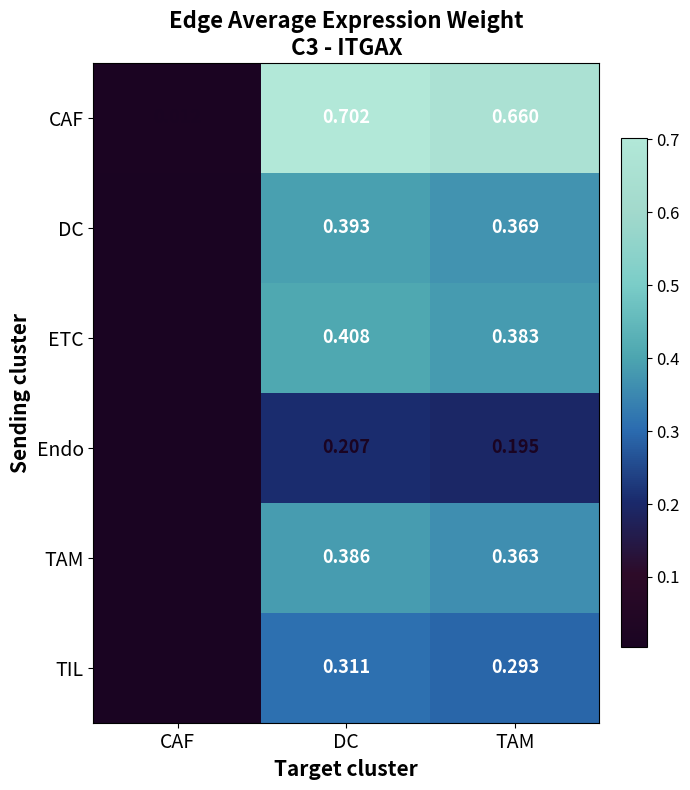

At how many categories does at least one series exceed 0?

3